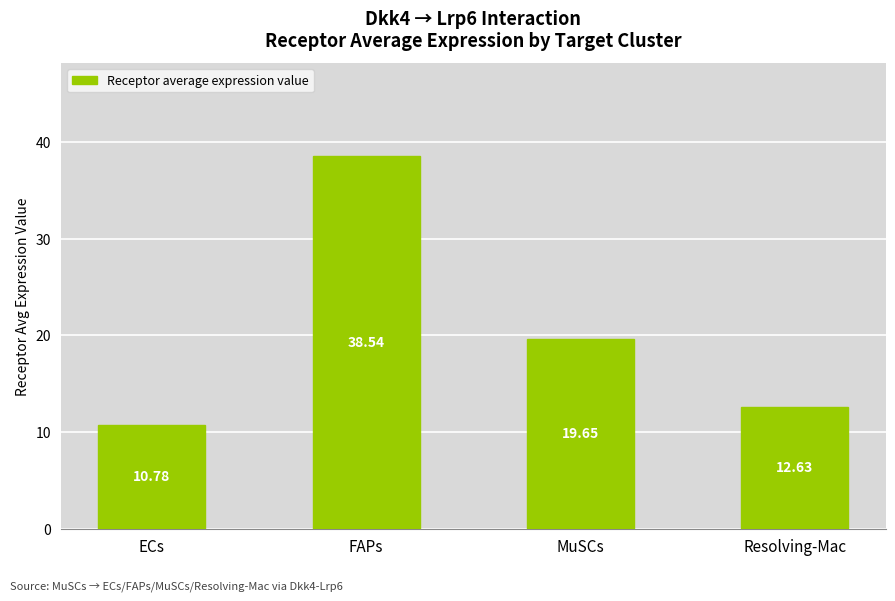

What is the label of the 2nd bar from the left?

FAPs